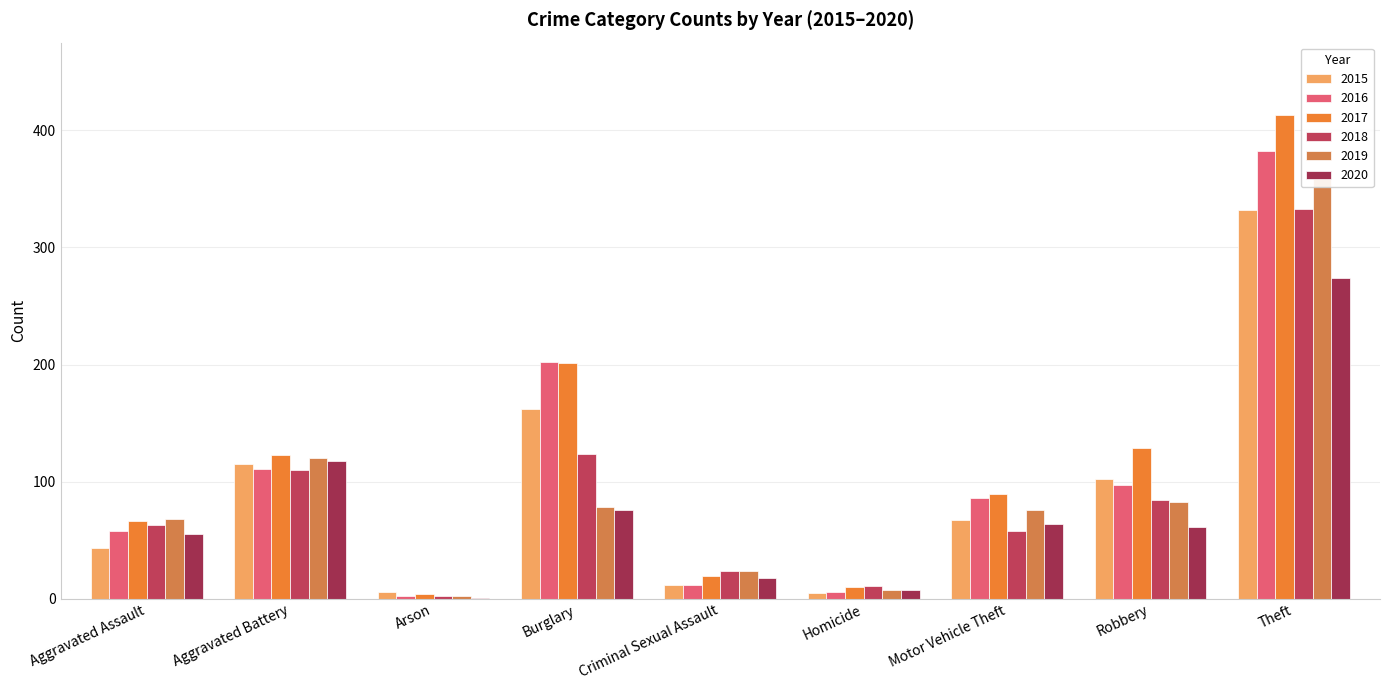

What are all the series names shown in the legend?

2015, 2016, 2017, 2018, 2019, 2020